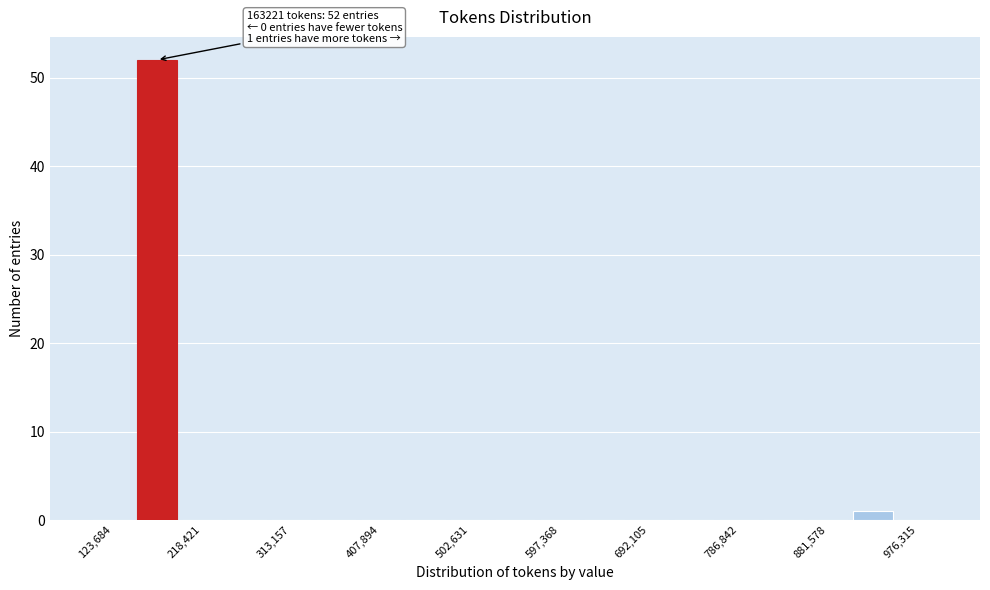

Which range on the x-axis has the tallest bar?

150000 to 190000